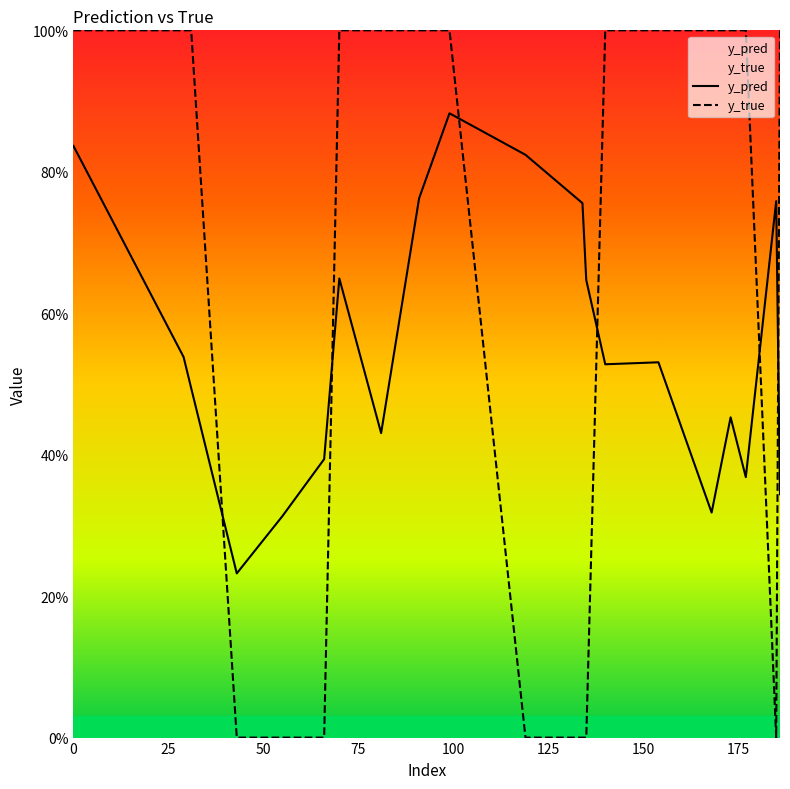

List the series in order of their peak value, highest first.

y_true, y_pred